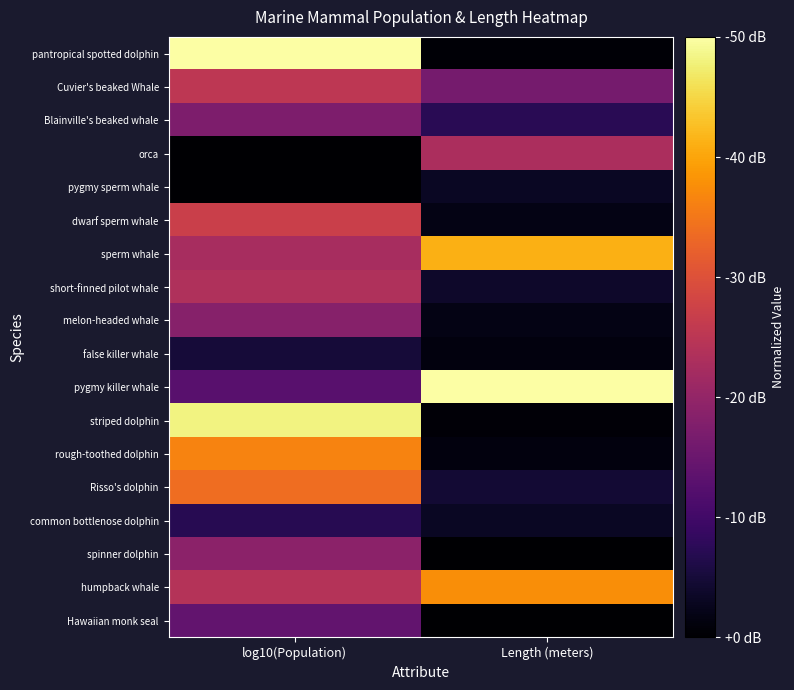

Reading right to left, list all the values displayed in this chart.

Hawaiian monk seal: Length (meters)=0.0	log10(Population)=0.3
humpback whale: Length (meters)=0.8	log10(Population)=0.5
spinner dolphin: Length (meters)=0.0	log10(Population)=0.4
common bottlenose dolphin: Length (meters)=0.1	log10(Population)=0.1
Risso's dolphin: Length (meters)=0.1	log10(Population)=0.7
rough-toothed dolphin: Length (meters)=0.0	log10(Population)=0.7
striped dolphin: Length (meters)=0.0	log10(Population)=1.0
pygmy killer whale: Length (meters)=1.0	log10(Population)=0.3
false killer whale: Length (meters)=0.0	log10(Population)=0.1
melon-headed whale: Length (meters)=0.0	log10(Population)=0.4
short-finned pilot whale: Length (meters)=0.1	log10(Population)=0.5
sperm whale: Length (meters)=0.8	log10(Population)=0.5
dwarf sperm whale: Length (meters)=0.0	log10(Population)=0.5
pygmy sperm whale: Length (meters)=0.1	log10(Population)=0.0
orca: Length (meters)=0.5	log10(Population)=0.0
Blainville's beaked whale: Length (meters)=0.1	log10(Population)=0.3
Cuvier's beaked Whale: Length (meters)=0.3	log10(Population)=0.5
pantropical spotted dolphin: Length (meters)=0.0	log10(Population)=1.0